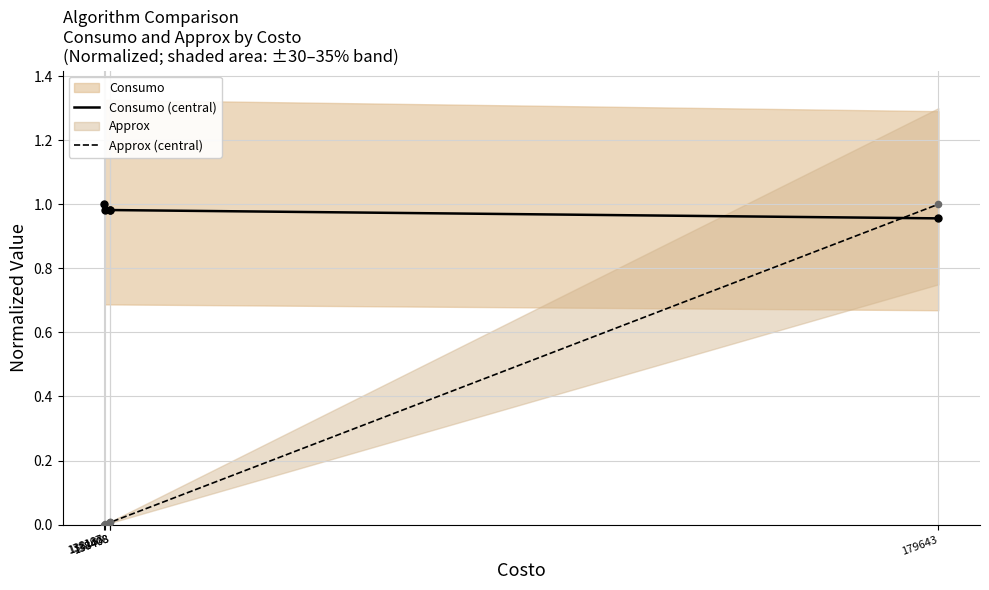

Which series has the widest spread of Y values?

Approx (central)